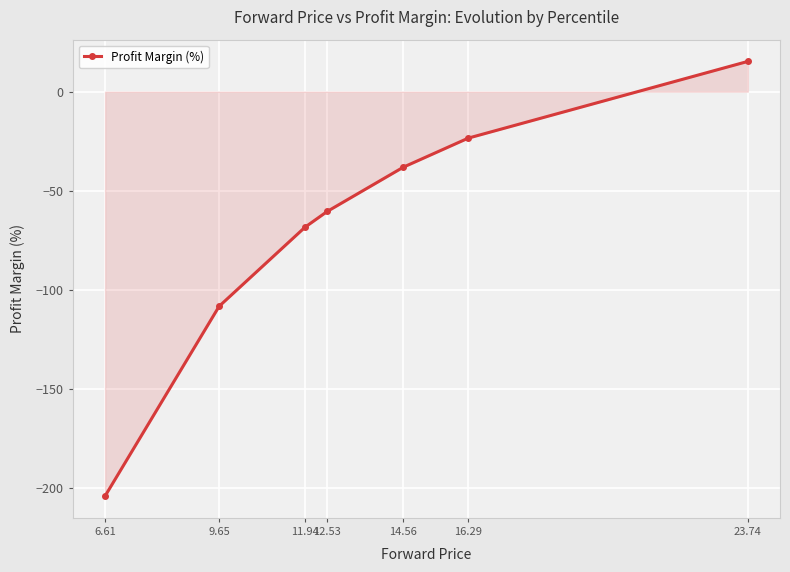

What is the value of the 2nd point from the left?

-108.4